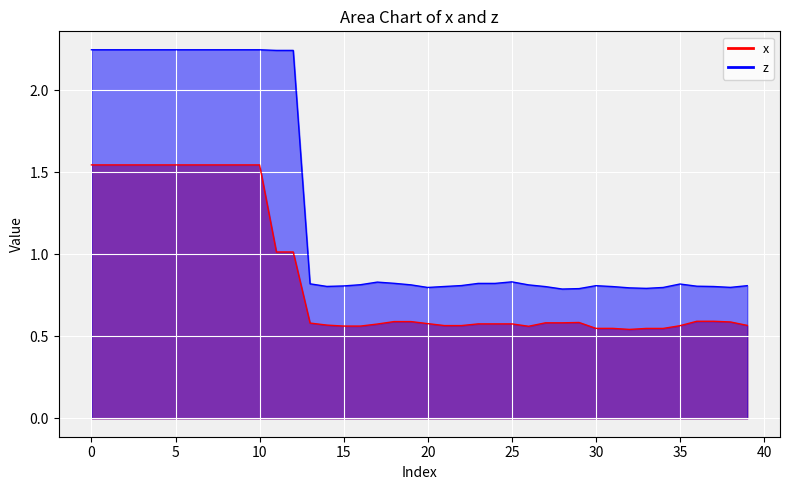

How many lines are shown in the chart?

2